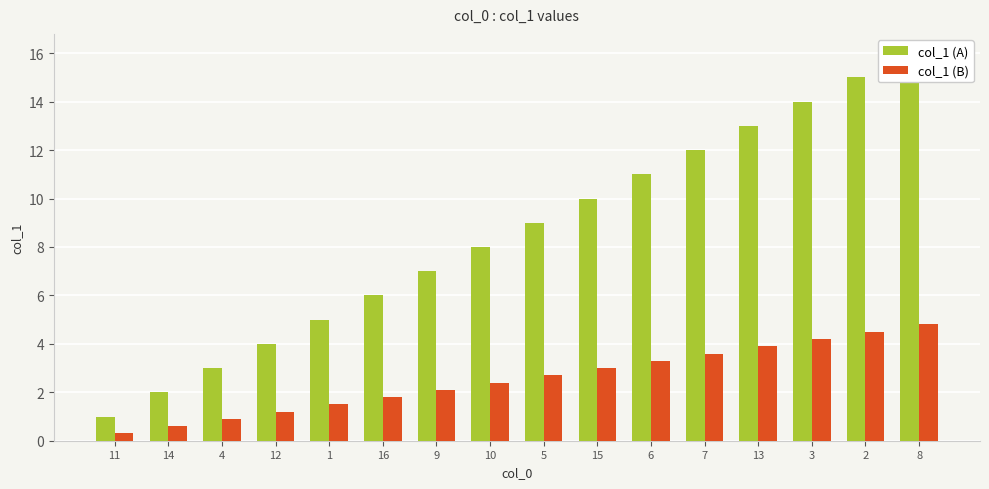

What is the difference between the col_1 (A) values at 9 and 10?

1.0